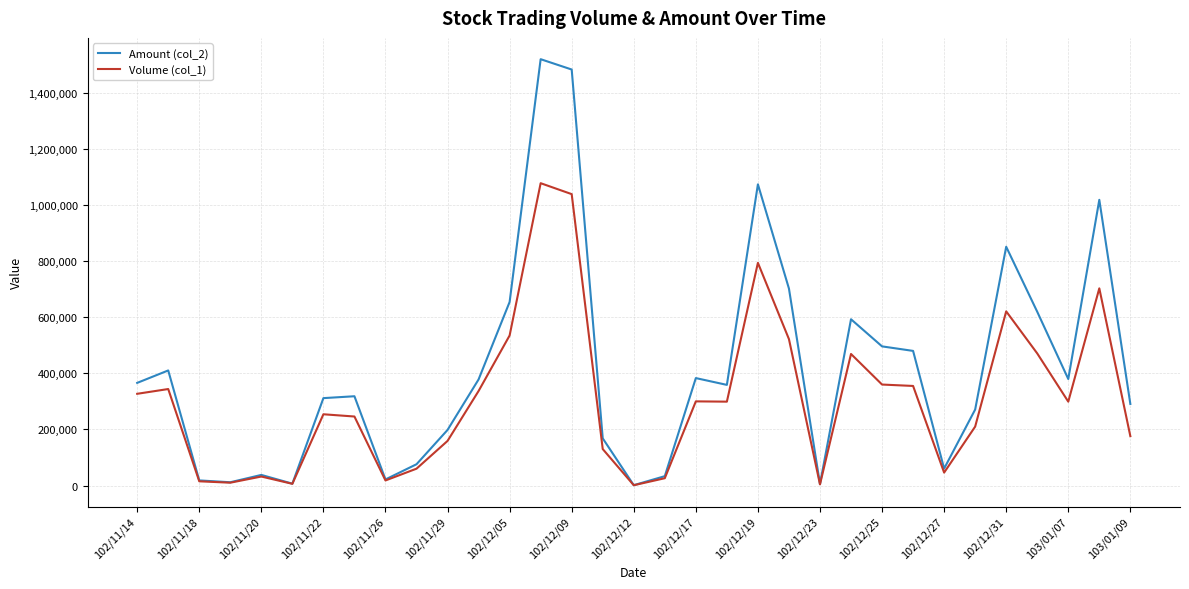

Which series has the widest spread of values?

Amount (col_2)